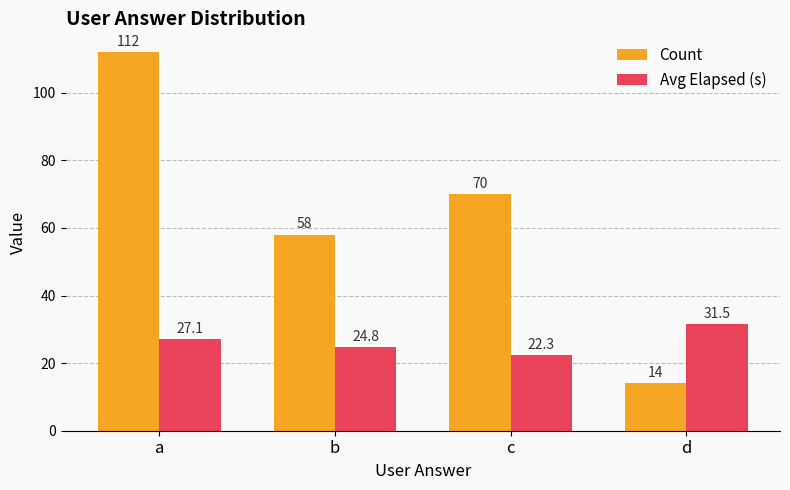

Which category has the highest value across all series?

a